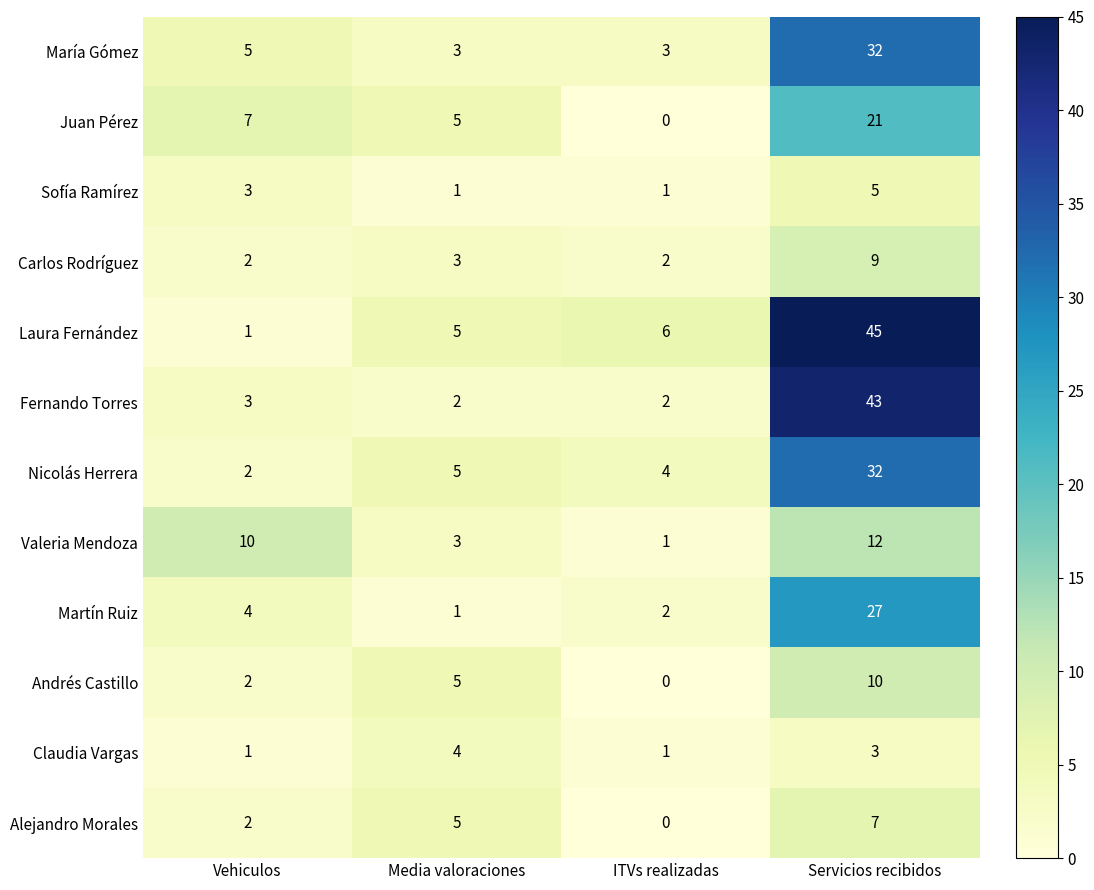

What is the difference between the maximum and minimum values in the Andrés Castillo series?

10